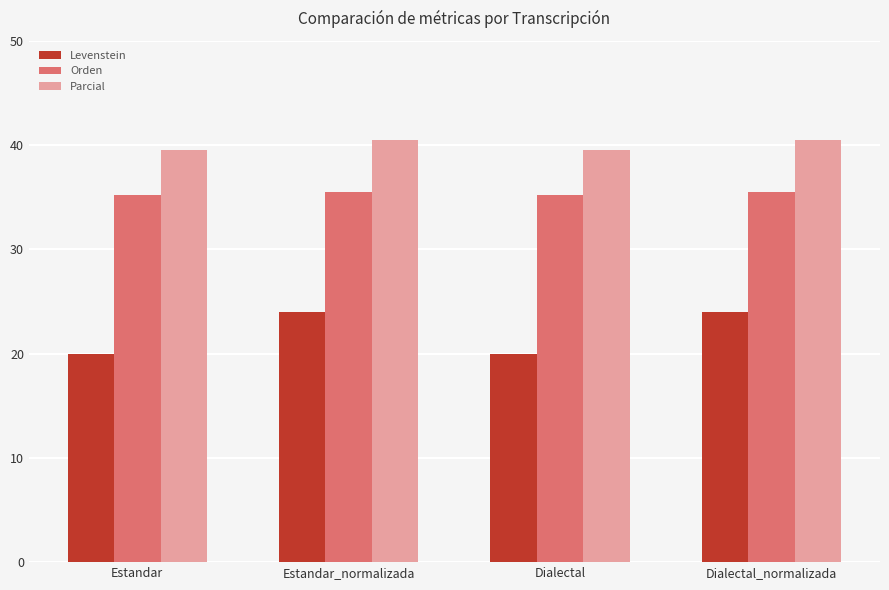

List the series in order of their peak value, lowest first.

Levenstein, Orden, Parcial